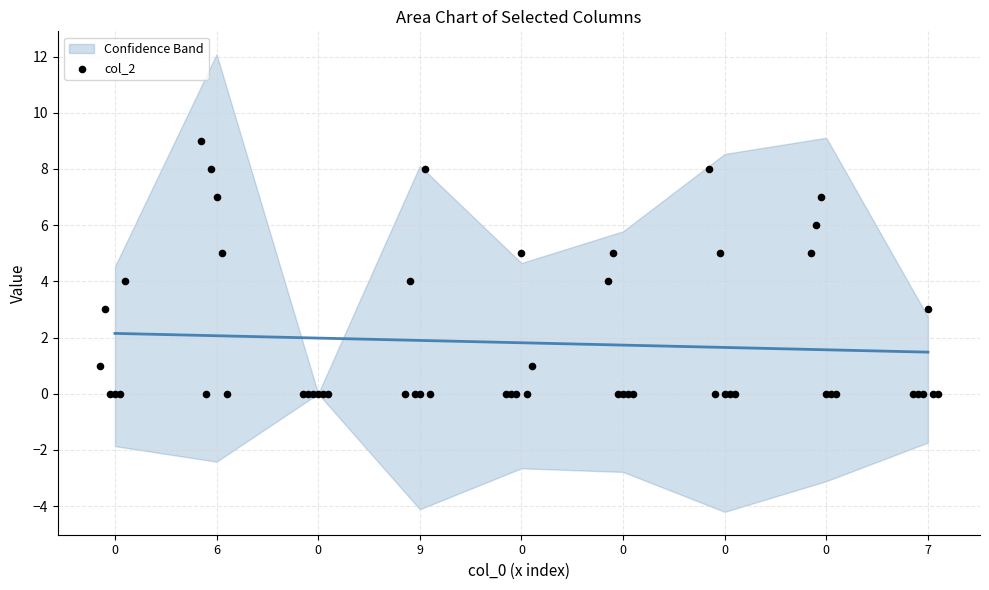

What is the total value across all series at 9?

12